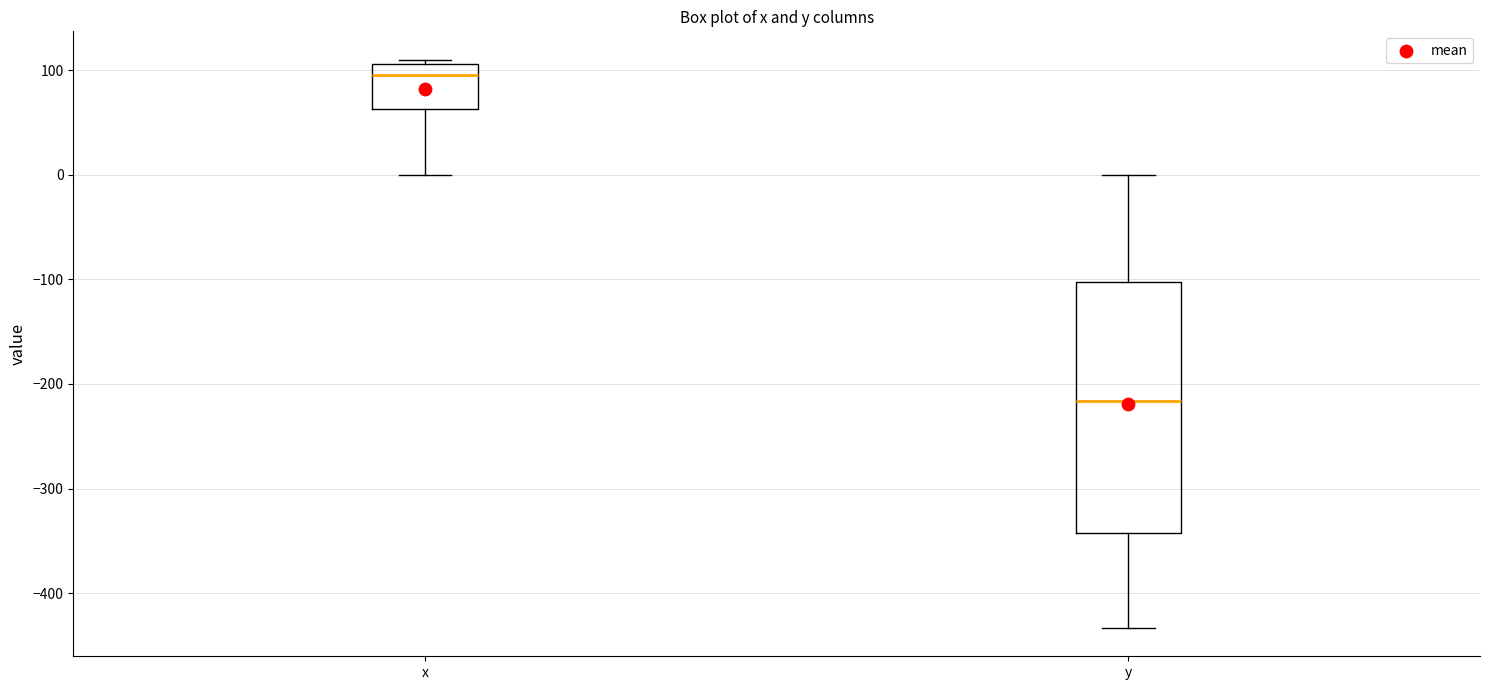

Reading left to right, transcribe this box plot: for each box, give where its median line is, the range the box spans, and where its two whiskers end, as read against the y-axis. The values are not printed on the chart, so give them approximately, as read against the axis.

x: median 100, box 60 to 110, whiskers 0 to 110 (just above the box's upper edge)
y: median -220, box -340 to -100, whiskers -430 to 0